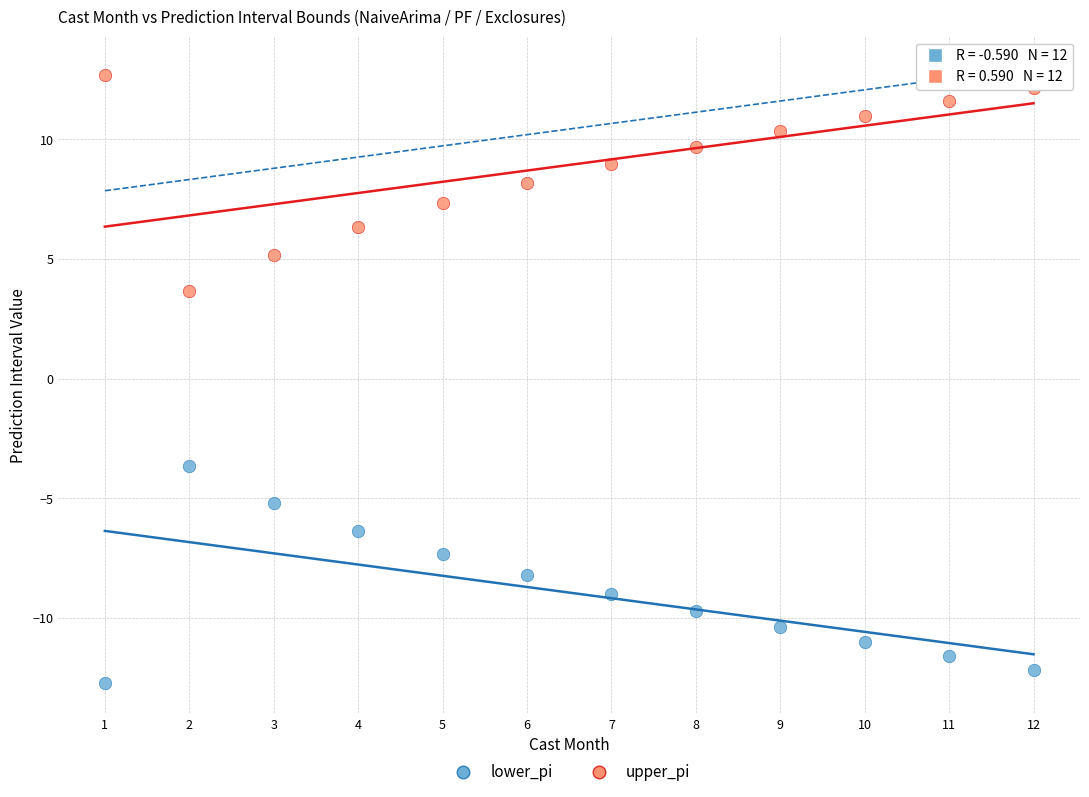

Which series reaches the maximum Y coordinate?

upper_pi